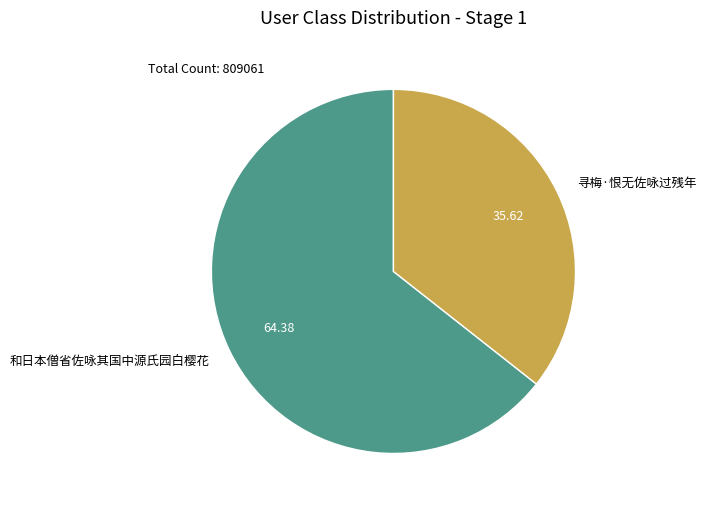

How many segments does this pie chart have?

2